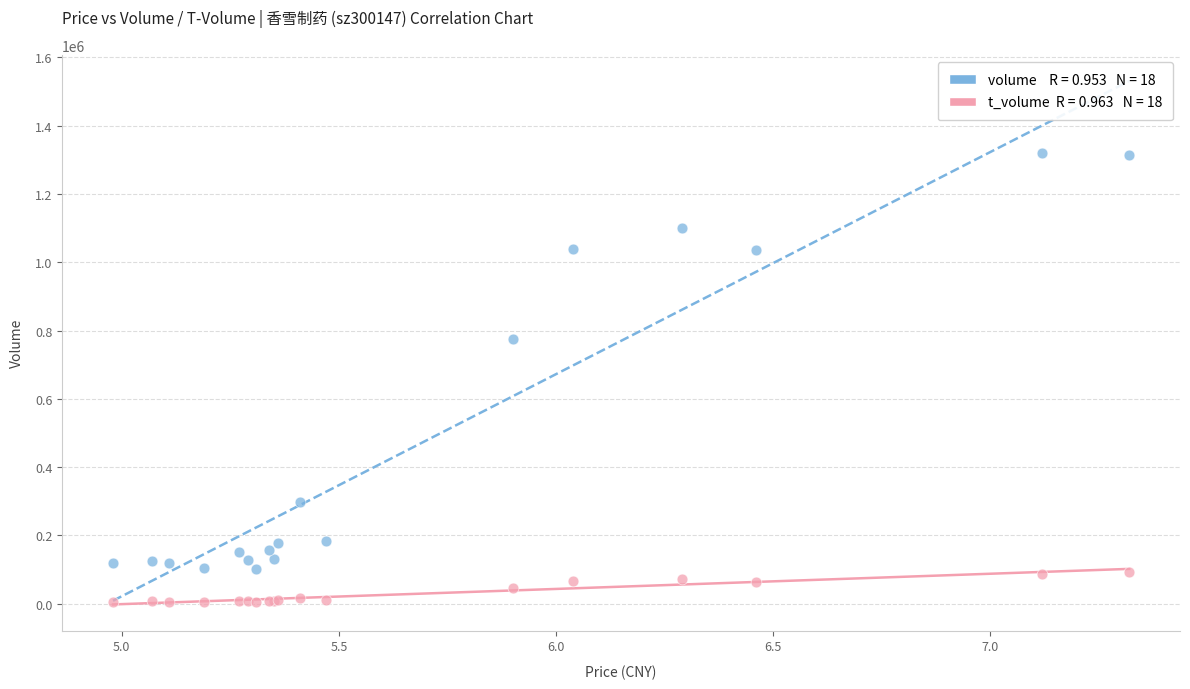

Across all series, what Y value is closest to 663099?

775456